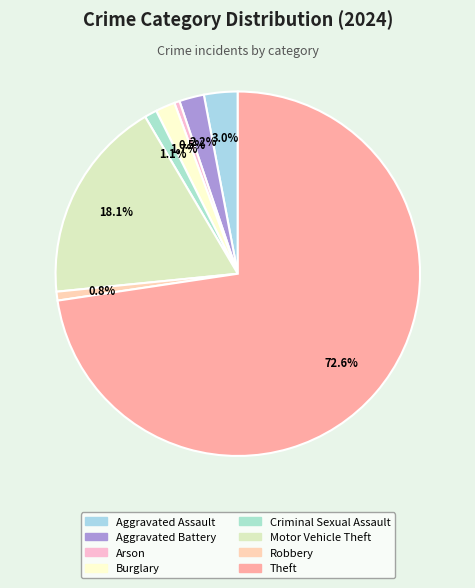

How many segments does this pie chart have?

8